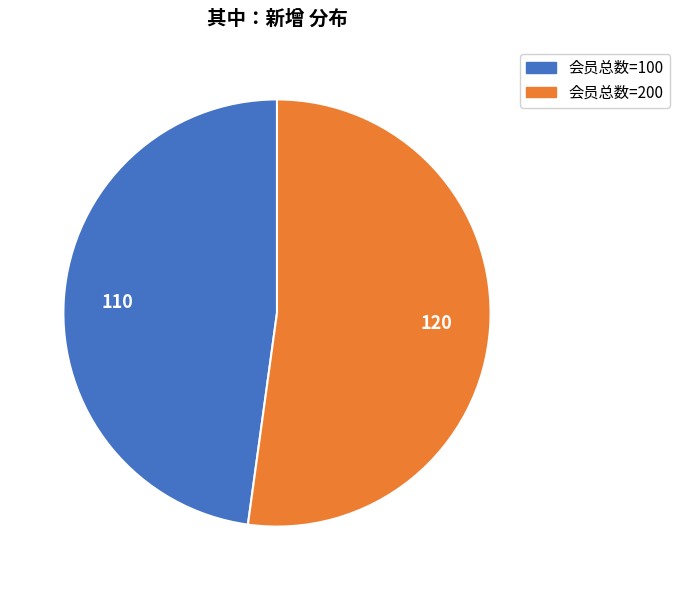

Is there any slice that represents more than half of the pie?

Yes